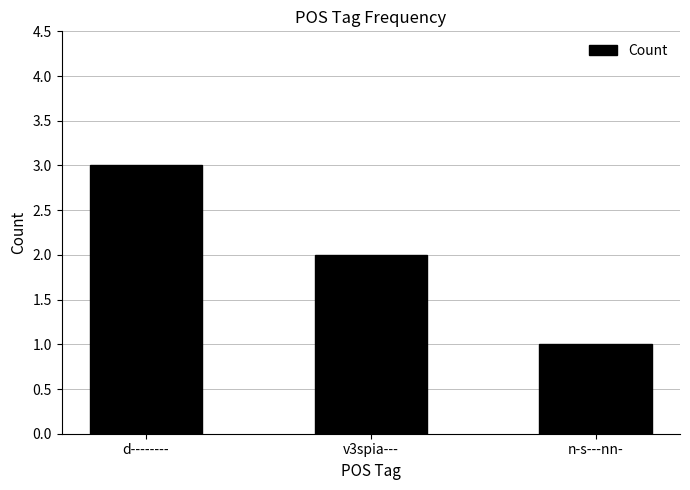

The value at d-------- is 4. True or false?

False